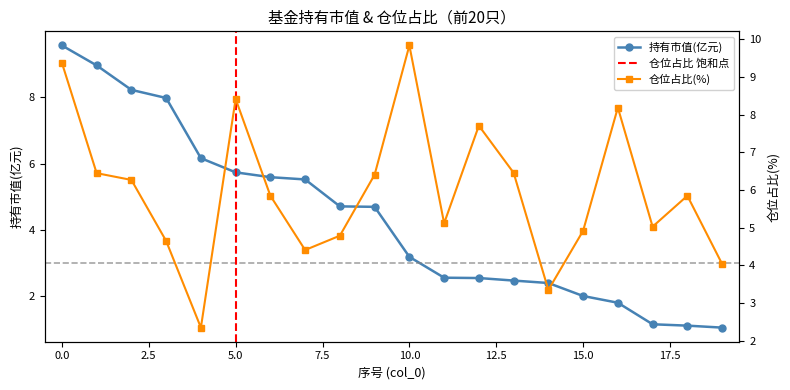

Which series has the widest spread of values?

持有市值(亿元)